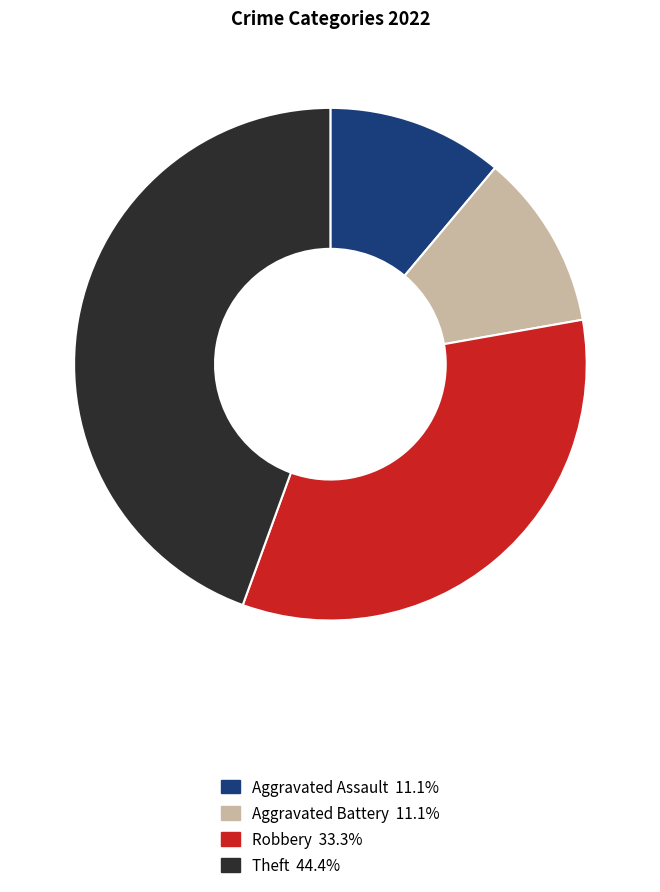

Is Aggravated Assault the majority of the pie?

No